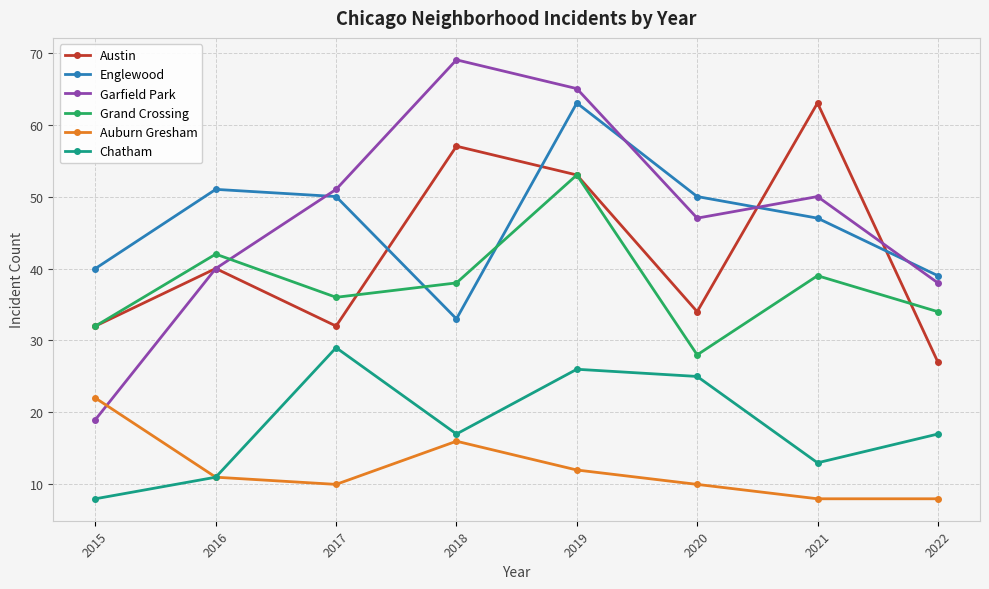

What is the difference between the Chatham values at 2021 and 2015?

5